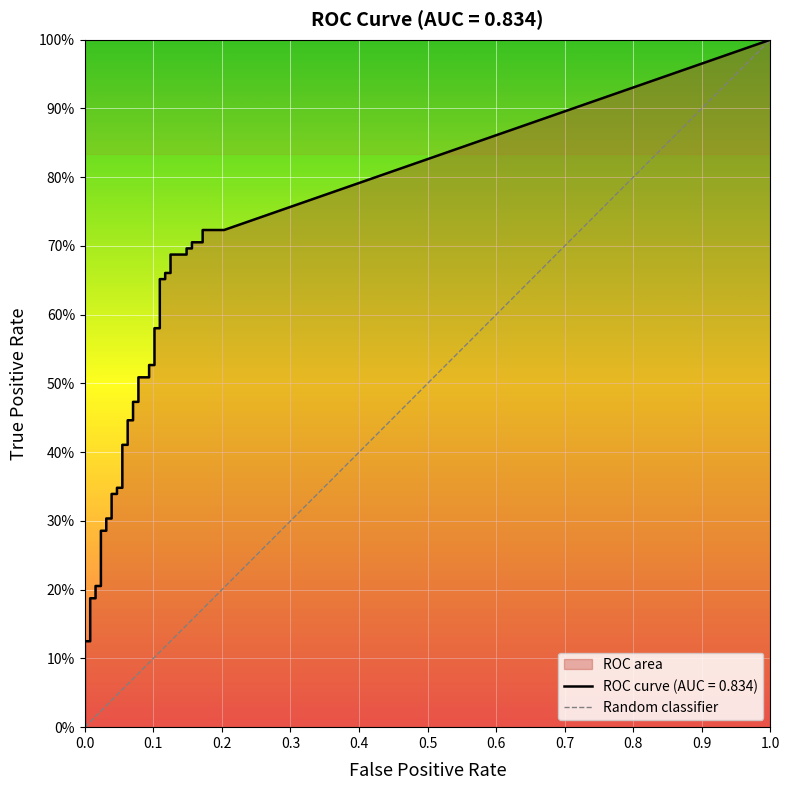

What is the maximum value shown in the chart?

1